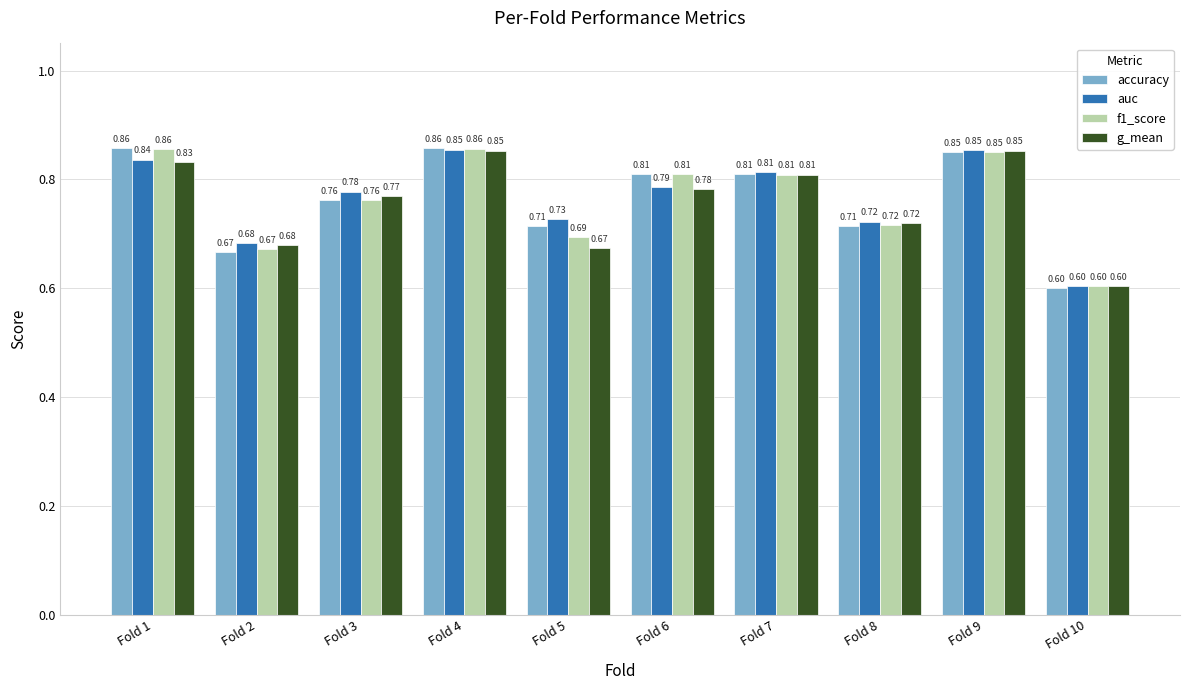

Does the chart contain stacked bars?

No